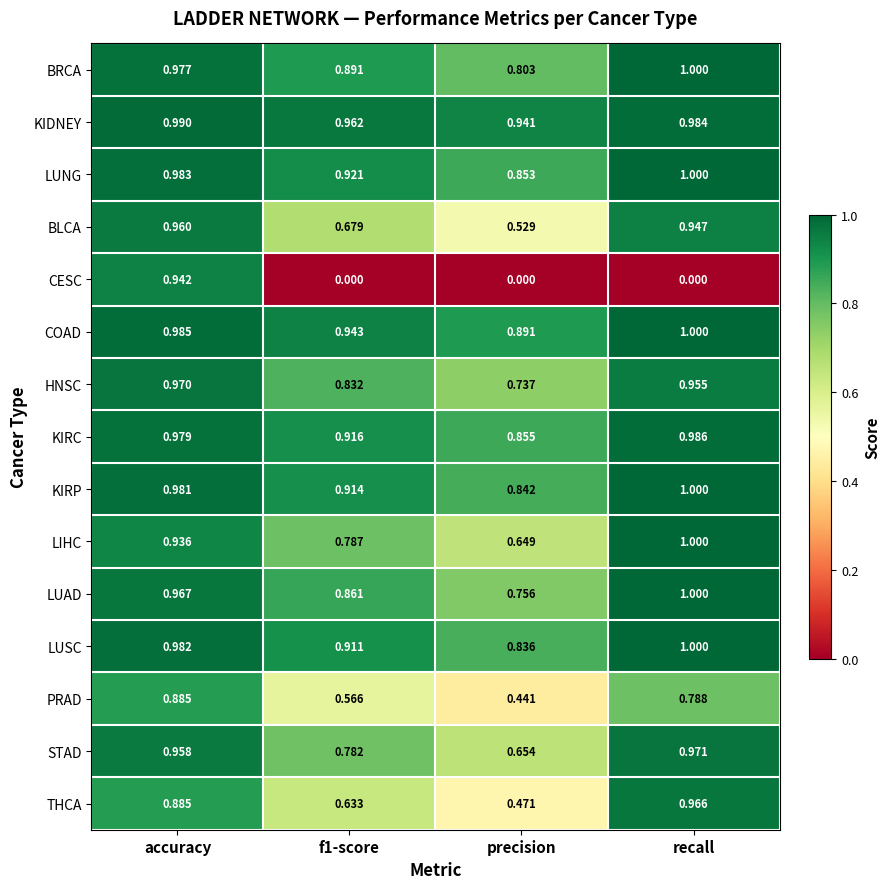

At which category is the sum across all series the highest?

accuracy